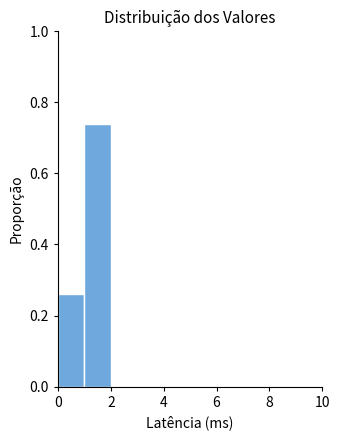

How tall is the bar that spans 0 to 1 on the x-axis? The values are not printed on the chart, so give them approximately, as read against the axis.

0.26